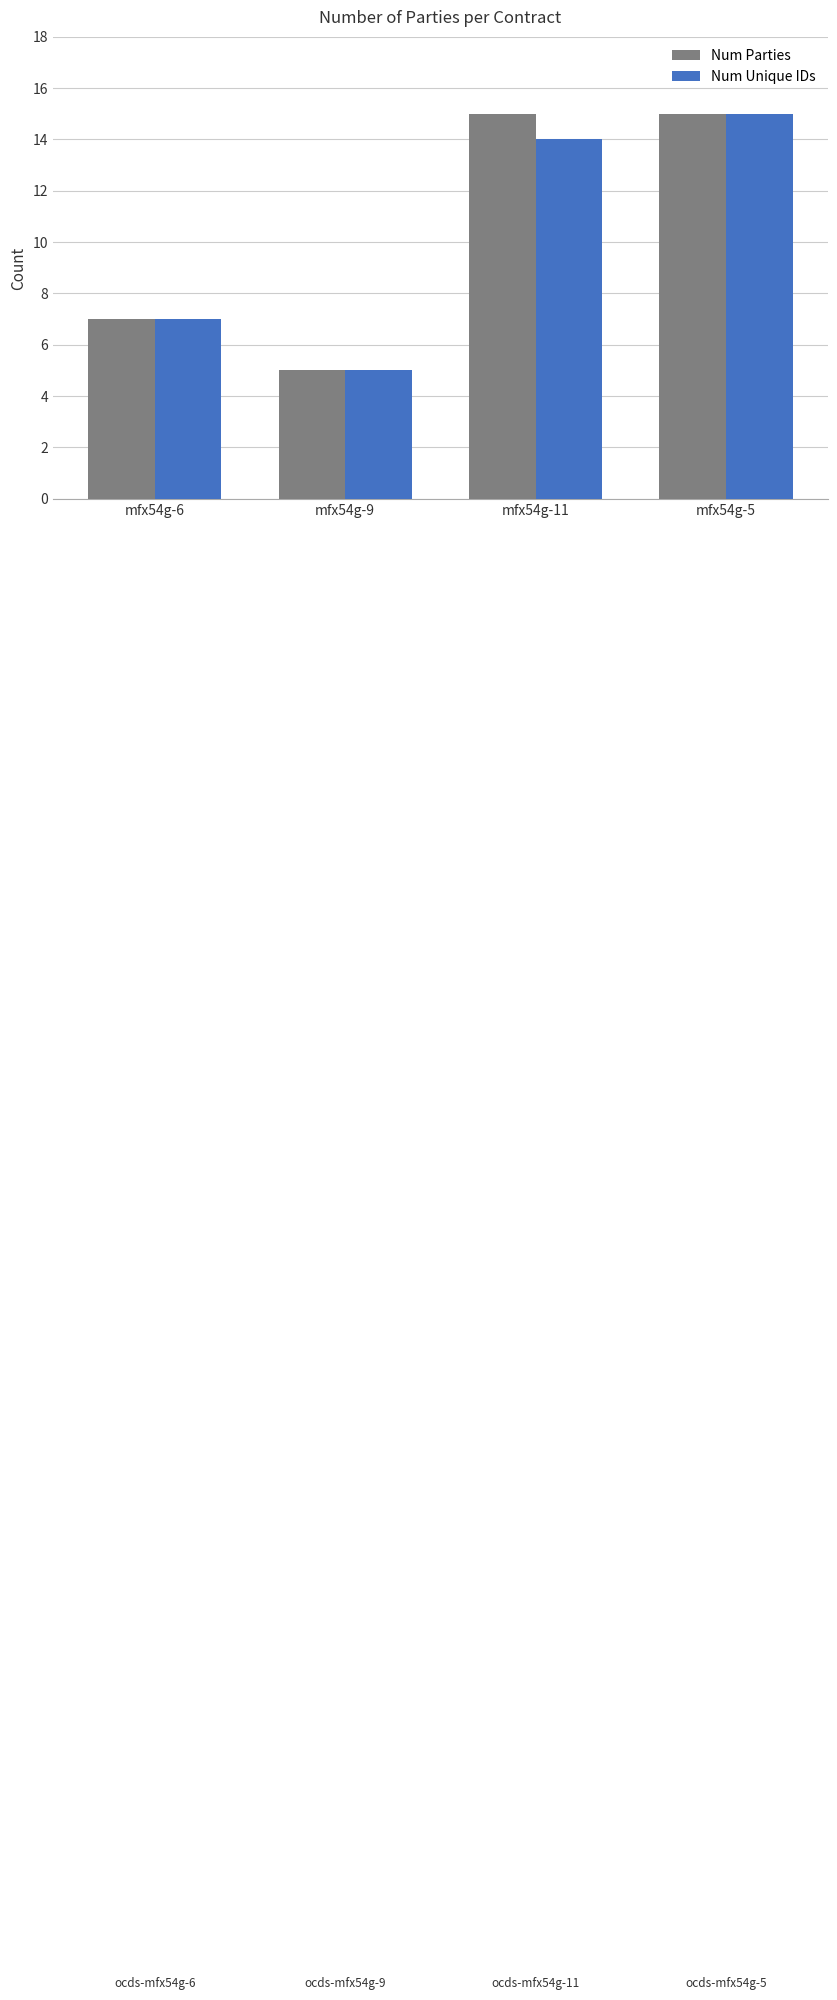

At which label is Num Parties closest to 10?

mfx54g-6